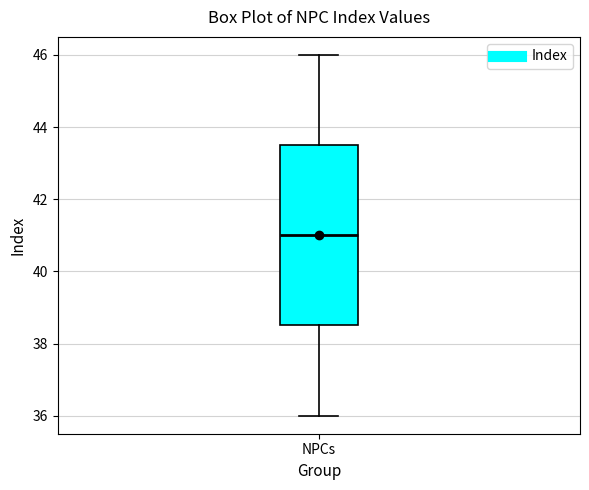

Transcribe this box plot: give where the median line is, the range the box spans, and where the two whiskers end, as read against the y-axis. The values are not printed on the chart, so give them approximately, as read against the axis.

median 41.0, box 38.6 to 43.6, whiskers 36.0 to 46.0